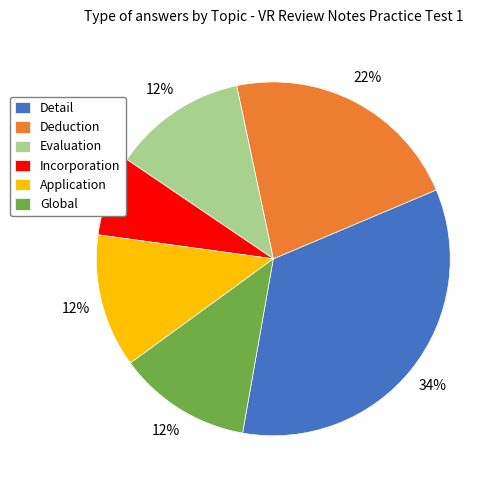

Count the number of slices in the pie.

6